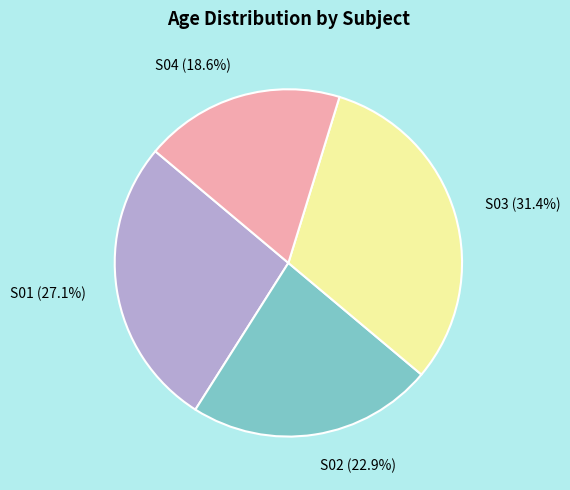

Is it true that S04 is 7% of the pie?

False